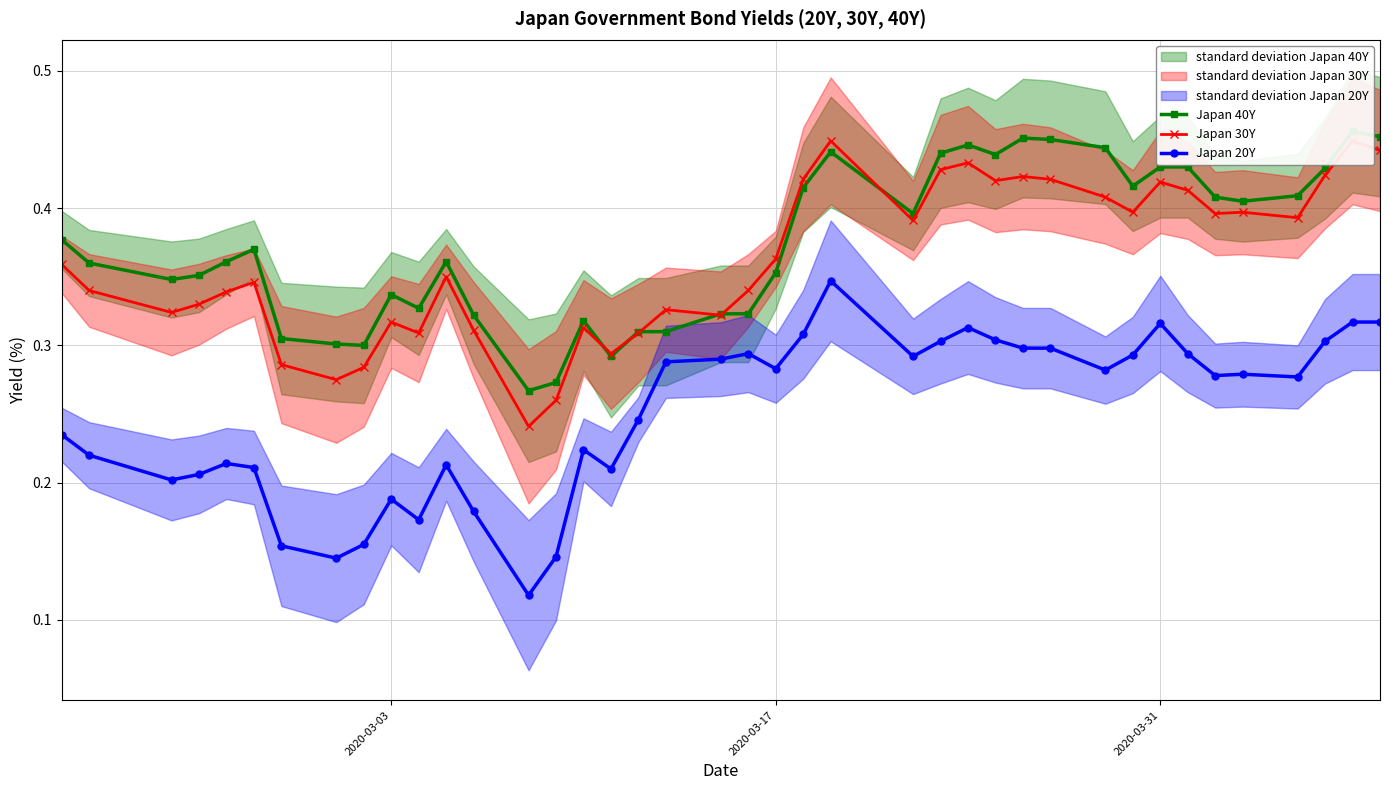

What are all the series names shown in the legend?

Japan 40Y, Japan 30Y, Japan 20Y